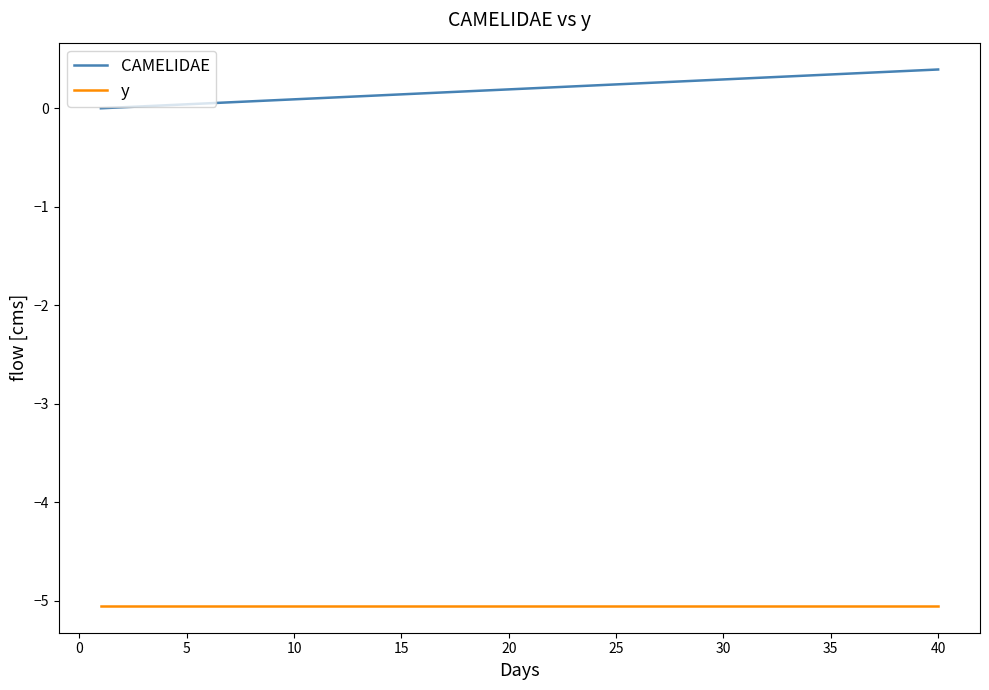

Which series has the widest spread of values?

CAMELIDAE